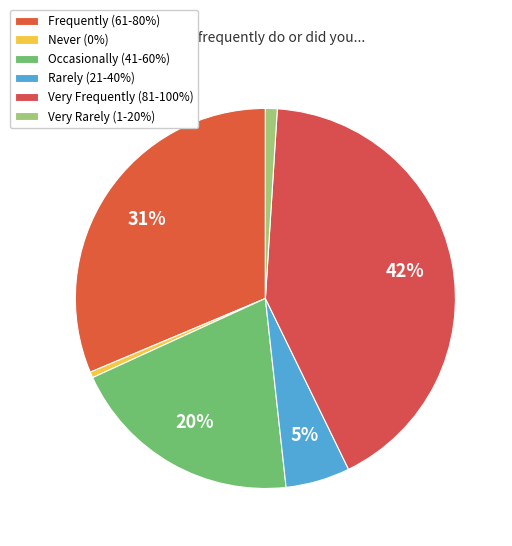

What percentage is the Very Frequently (81-100%) slice, to the nearest percent?

42%